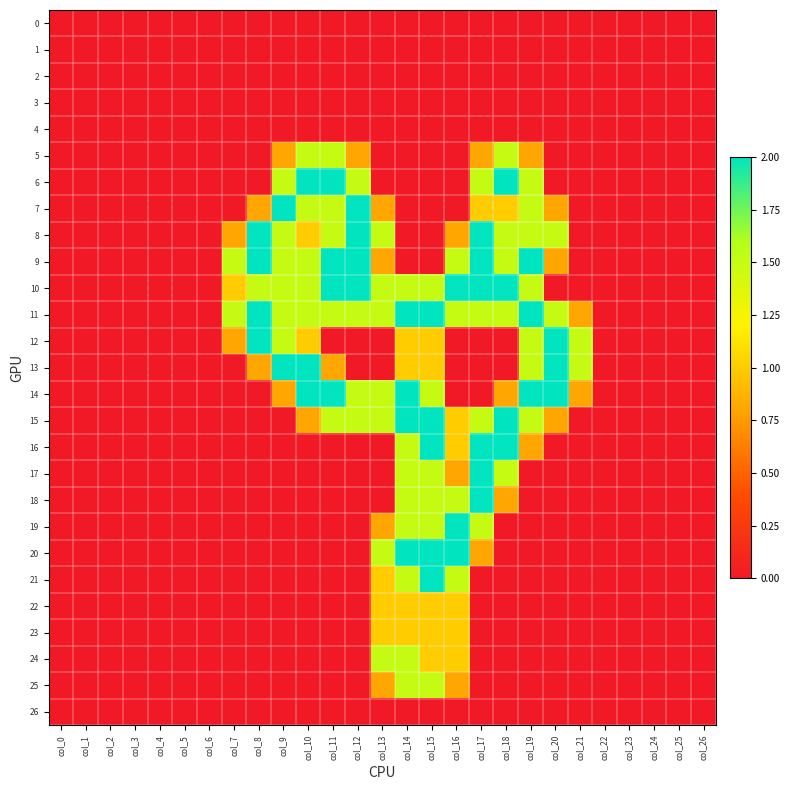

Reading right to left, list all the values displayed in this chart.

0: col_26=0.0	col_25=0.0	col_24=0.0	col_23=0.0	col_22=0.0	col_21=0.0	col_20=0.0	col_19=0.0	col_18=0.0	col_17=0.0	col_16=0.0	col_15=0.0	col_14=0.0	col_13=0.0	col_12=0.0	col_11=0.0	col_10=0.0	col_9=0.0	col_8=0.0	col_7=0.0	col_6=0.0	col_5=0.0	col_4=0.0	col_3=0.0	col_2=0.0	col_1=0.0	col_0=0.0
1: col_26=0.0	col_25=0.0	col_24=0.0	col_23=0.0	col_22=0.0	col_21=0.0	col_20=0.0	col_19=0.0	col_18=0.0	col_17=0.0	col_16=0.0	col_15=0.0	col_14=0.0	col_13=0.0	col_12=0.0	col_11=0.0	col_10=0.0	col_9=0.0	col_8=0.0	col_7=0.0	col_6=0.0	col_5=0.0	col_4=0.0	col_3=0.0	col_2=0.0	col_1=0.0	col_0=0.0
2: col_26=0.0	col_25=0.0	col_24=0.0	col_23=0.0	col_22=0.0	col_21=0.0	col_20=0.0	col_19=0.0	col_18=0.0	col_17=0.0	col_16=0.0	col_15=0.0	col_14=0.0	col_13=0.0	col_12=0.0	col_11=0.0	col_10=0.0	col_9=0.0	col_8=0.0	col_7=0.0	col_6=0.0	col_5=0.0	col_4=0.0	col_3=0.0	col_2=0.0	col_1=0.0	col_0=0.0
3: col_26=0.0	col_25=0.0	col_24=0.0	col_23=0.0	col_22=0.0	col_21=0.0	col_20=0.0	col_19=0.0	col_18=0.0	col_17=0.0	col_16=0.0	col_15=0.0	col_14=0.0	col_13=0.0	col_12=0.0	col_11=0.0	col_10=0.0	col_9=0.0	col_8=0.0	col_7=0.0	col_6=0.0	col_5=0.0	col_4=0.0	col_3=0.0	col_2=0.0	col_1=0.0	col_0=0.0
4: col_26=0.0	col_25=0.0	col_24=0.0	col_23=0.0	col_22=0.0	col_21=0.0	col_20=0.0	col_19=0.0	col_18=0.0	col_17=0.0	col_16=0.0	col_15=0.0	col_14=0.0	col_13=0.0	col_12=0.0	col_11=0.0	col_10=0.0	col_9=0.0	col_8=0.0	col_7=0.0	col_6=0.0	col_5=0.0	col_4=0.0	col_3=0.0	col_2=0.0	col_1=0.0	col_0=0.0
5: col_26=0.0	col_25=0.0	col_24=0.0	col_23=0.0	col_22=0.0	col_21=0.0	col_20=0.0	col_19=0.8	col_18=1.5	col_17=0.8	col_16=0.0	col_15=0.0	col_14=0.0	col_13=0.0	col_12=0.8	col_11=1.5	col_10=1.5	col_9=0.8	col_8=0.0	col_7=0.0	col_6=0.0	col_5=0.0	col_4=0.0	col_3=0.0	col_2=0.0	col_1=0.0	col_0=0.0
6: col_26=0.0	col_25=0.0	col_24=0.0	col_23=0.0	col_22=0.0	col_21=0.0	col_20=0.0	col_19=1.5	col_18=2.0	col_17=1.5	col_16=0.0	col_15=0.0	col_14=0.0	col_13=0.0	col_12=1.5	col_11=2.0	col_10=2.0	col_9=1.5	col_8=0.0	col_7=0.0	col_6=0.0	col_5=0.0	col_4=0.0	col_3=0.0	col_2=0.0	col_1=0.0	col_0=0.0
7: col_26=0.0	col_25=0.0	col_24=0.0	col_23=0.0	col_22=0.0	col_21=0.0	col_20=0.8	col_19=1.5	col_18=1.0	col_17=1.0	col_16=0.0	col_15=0.0	col_14=0.0	col_13=0.8	col_12=2.0	col_11=1.5	col_10=1.5	col_9=2.0	col_8=0.8	col_7=0.0	col_6=0.0	col_5=0.0	col_4=0.0	col_3=0.0	col_2=0.0	col_1=0.0	col_0=0.0
8: col_26=0.0	col_25=0.0	col_24=0.0	col_23=0.0	col_22=0.0	col_21=0.0	col_20=1.5	col_19=1.5	col_18=1.5	col_17=2.0	col_16=0.8	col_15=0.0	col_14=0.0	col_13=1.5	col_12=2.0	col_11=1.5	col_10=1.0	col_9=1.5	col_8=2.0	col_7=0.8	col_6=0.0	col_5=0.0	col_4=0.0	col_3=0.0	col_2=0.0	col_1=0.0	col_0=0.0
9: col_26=0.0	col_25=0.0	col_24=0.0	col_23=0.0	col_22=0.0	col_21=0.0	col_20=0.8	col_19=2.0	col_18=1.5	col_17=2.0	col_16=1.5	col_15=0.0	col_14=0.0	col_13=0.8	col_12=2.0	col_11=2.0	col_10=1.5	col_9=1.5	col_8=2.0	col_7=1.5	col_6=0.0	col_5=0.0	col_4=0.0	col_3=0.0	col_2=0.0	col_1=0.0	col_0=0.0
10: col_26=0.0	col_25=0.0	col_24=0.0	col_23=0.0	col_22=0.0	col_21=0.0	col_20=0.0	col_19=1.5	col_18=2.0	col_17=2.0	col_16=2.0	col_15=1.5	col_14=1.5	col_13=1.5	col_12=2.0	col_11=2.0	col_10=1.5	col_9=1.5	col_8=1.5	col_7=1.0	col_6=0.0	col_5=0.0	col_4=0.0	col_3=0.0	col_2=0.0	col_1=0.0	col_0=0.0
11: col_26=0.0	col_25=0.0	col_24=0.0	col_23=0.0	col_22=0.0	col_21=0.8	col_20=1.5	col_19=2.0	col_18=1.5	col_17=1.5	col_16=1.5	col_15=2.0	col_14=2.0	col_13=1.5	col_12=1.5	col_11=1.5	col_10=1.5	col_9=1.5	col_8=2.0	col_7=1.5	col_6=0.0	col_5=0.0	col_4=0.0	col_3=0.0	col_2=0.0	col_1=0.0	col_0=0.0
12: col_26=0.0	col_25=0.0	col_24=0.0	col_23=0.0	col_22=0.0	col_21=1.5	col_20=2.0	col_19=1.5	col_18=0.0	col_17=0.0	col_16=0.0	col_15=1.0	col_14=1.0	col_13=0.0	col_12=0.0	col_11=0.0	col_10=1.0	col_9=1.5	col_8=2.0	col_7=0.8	col_6=0.0	col_5=0.0	col_4=0.0	col_3=0.0	col_2=0.0	col_1=0.0	col_0=0.0
13: col_26=0.0	col_25=0.0	col_24=0.0	col_23=0.0	col_22=0.0	col_21=1.5	col_20=2.0	col_19=1.5	col_18=0.0	col_17=0.0	col_16=0.0	col_15=1.0	col_14=1.0	col_13=0.0	col_12=0.0	col_11=0.8	col_10=2.0	col_9=2.0	col_8=0.8	col_7=0.0	col_6=0.0	col_5=0.0	col_4=0.0	col_3=0.0	col_2=0.0	col_1=0.0	col_0=0.0
14: col_26=0.0	col_25=0.0	col_24=0.0	col_23=0.0	col_22=0.0	col_21=0.8	col_20=2.0	col_19=2.0	col_18=0.8	col_17=0.0	col_16=0.0	col_15=1.5	col_14=2.0	col_13=1.5	col_12=1.5	col_11=2.0	col_10=2.0	col_9=0.8	col_8=0.0	col_7=0.0	col_6=0.0	col_5=0.0	col_4=0.0	col_3=0.0	col_2=0.0	col_1=0.0	col_0=0.0
15: col_26=0.0	col_25=0.0	col_24=0.0	col_23=0.0	col_22=0.0	col_21=0.0	col_20=0.8	col_19=1.5	col_18=2.0	col_17=1.5	col_16=1.0	col_15=2.0	col_14=2.0	col_13=1.5	col_12=1.5	col_11=1.5	col_10=0.8	col_9=0.0	col_8=0.0	col_7=0.0	col_6=0.0	col_5=0.0	col_4=0.0	col_3=0.0	col_2=0.0	col_1=0.0	col_0=0.0
16: col_26=0.0	col_25=0.0	col_24=0.0	col_23=0.0	col_22=0.0	col_21=0.0	col_20=0.0	col_19=0.8	col_18=2.0	col_17=2.0	col_16=1.0	col_15=2.0	col_14=1.5	col_13=0.0	col_12=0.0	col_11=0.0	col_10=0.0	col_9=0.0	col_8=0.0	col_7=0.0	col_6=0.0	col_5=0.0	col_4=0.0	col_3=0.0	col_2=0.0	col_1=0.0	col_0=0.0
17: col_26=0.0	col_25=0.0	col_24=0.0	col_23=0.0	col_22=0.0	col_21=0.0	col_20=0.0	col_19=0.0	col_18=1.5	col_17=2.0	col_16=0.8	col_15=1.5	col_14=1.5	col_13=0.0	col_12=0.0	col_11=0.0	col_10=0.0	col_9=0.0	col_8=0.0	col_7=0.0	col_6=0.0	col_5=0.0	col_4=0.0	col_3=0.0	col_2=0.0	col_1=0.0	col_0=0.0
18: col_26=0.0	col_25=0.0	col_24=0.0	col_23=0.0	col_22=0.0	col_21=0.0	col_20=0.0	col_19=0.0	col_18=0.8	col_17=2.0	col_16=1.5	col_15=1.5	col_14=1.5	col_13=0.0	col_12=0.0	col_11=0.0	col_10=0.0	col_9=0.0	col_8=0.0	col_7=0.0	col_6=0.0	col_5=0.0	col_4=0.0	col_3=0.0	col_2=0.0	col_1=0.0	col_0=0.0
19: col_26=0.0	col_25=0.0	col_24=0.0	col_23=0.0	col_22=0.0	col_21=0.0	col_20=0.0	col_19=0.0	col_18=0.0	col_17=1.5	col_16=2.0	col_15=1.5	col_14=1.5	col_13=0.8	col_12=0.0	col_11=0.0	col_10=0.0	col_9=0.0	col_8=0.0	col_7=0.0	col_6=0.0	col_5=0.0	col_4=0.0	col_3=0.0	col_2=0.0	col_1=0.0	col_0=0.0
20: col_26=0.0	col_25=0.0	col_24=0.0	col_23=0.0	col_22=0.0	col_21=0.0	col_20=0.0	col_19=0.0	col_18=0.0	col_17=0.8	col_16=2.0	col_15=2.0	col_14=2.0	col_13=1.5	col_12=0.0	col_11=0.0	col_10=0.0	col_9=0.0	col_8=0.0	col_7=0.0	col_6=0.0	col_5=0.0	col_4=0.0	col_3=0.0	col_2=0.0	col_1=0.0	col_0=0.0
21: col_26=0.0	col_25=0.0	col_24=0.0	col_23=0.0	col_22=0.0	col_21=0.0	col_20=0.0	col_19=0.0	col_18=0.0	col_17=0.0	col_16=1.5	col_15=2.0	col_14=1.5	col_13=1.0	col_12=0.0	col_11=0.0	col_10=0.0	col_9=0.0	col_8=0.0	col_7=0.0	col_6=0.0	col_5=0.0	col_4=0.0	col_3=0.0	col_2=0.0	col_1=0.0	col_0=0.0
22: col_26=0.0	col_25=0.0	col_24=0.0	col_23=0.0	col_22=0.0	col_21=0.0	col_20=0.0	col_19=0.0	col_18=0.0	col_17=0.0	col_16=1.0	col_15=1.0	col_14=1.0	col_13=1.0	col_12=0.0	col_11=0.0	col_10=0.0	col_9=0.0	col_8=0.0	col_7=0.0	col_6=0.0	col_5=0.0	col_4=0.0	col_3=0.0	col_2=0.0	col_1=0.0	col_0=0.0
23: col_26=0.0	col_25=0.0	col_24=0.0	col_23=0.0	col_22=0.0	col_21=0.0	col_20=0.0	col_19=0.0	col_18=0.0	col_17=0.0	col_16=1.0	col_15=1.0	col_14=1.0	col_13=1.0	col_12=0.0	col_11=0.0	col_10=0.0	col_9=0.0	col_8=0.0	col_7=0.0	col_6=0.0	col_5=0.0	col_4=0.0	col_3=0.0	col_2=0.0	col_1=0.0	col_0=0.0
24: col_26=0.0	col_25=0.0	col_24=0.0	col_23=0.0	col_22=0.0	col_21=0.0	col_20=0.0	col_19=0.0	col_18=0.0	col_17=0.0	col_16=1.0	col_15=1.0	col_14=1.5	col_13=1.5	col_12=0.0	col_11=0.0	col_10=0.0	col_9=0.0	col_8=0.0	col_7=0.0	col_6=0.0	col_5=0.0	col_4=0.0	col_3=0.0	col_2=0.0	col_1=0.0	col_0=0.0
25: col_26=0.0	col_25=0.0	col_24=0.0	col_23=0.0	col_22=0.0	col_21=0.0	col_20=0.0	col_19=0.0	col_18=0.0	col_17=0.0	col_16=0.8	col_15=1.5	col_14=1.5	col_13=0.8	col_12=0.0	col_11=0.0	col_10=0.0	col_9=0.0	col_8=0.0	col_7=0.0	col_6=0.0	col_5=0.0	col_4=0.0	col_3=0.0	col_2=0.0	col_1=0.0	col_0=0.0
26: col_26=0.0	col_25=0.0	col_24=0.0	col_23=0.0	col_22=0.0	col_21=0.0	col_20=0.0	col_19=0.0	col_18=0.0	col_17=0.0	col_16=0.0	col_15=0.0	col_14=0.0	col_13=0.0	col_12=0.0	col_11=0.0	col_10=0.0	col_9=0.0	col_8=0.0	col_7=0.0	col_6=0.0	col_5=0.0	col_4=0.0	col_3=0.0	col_2=0.0	col_1=0.0	col_0=0.0